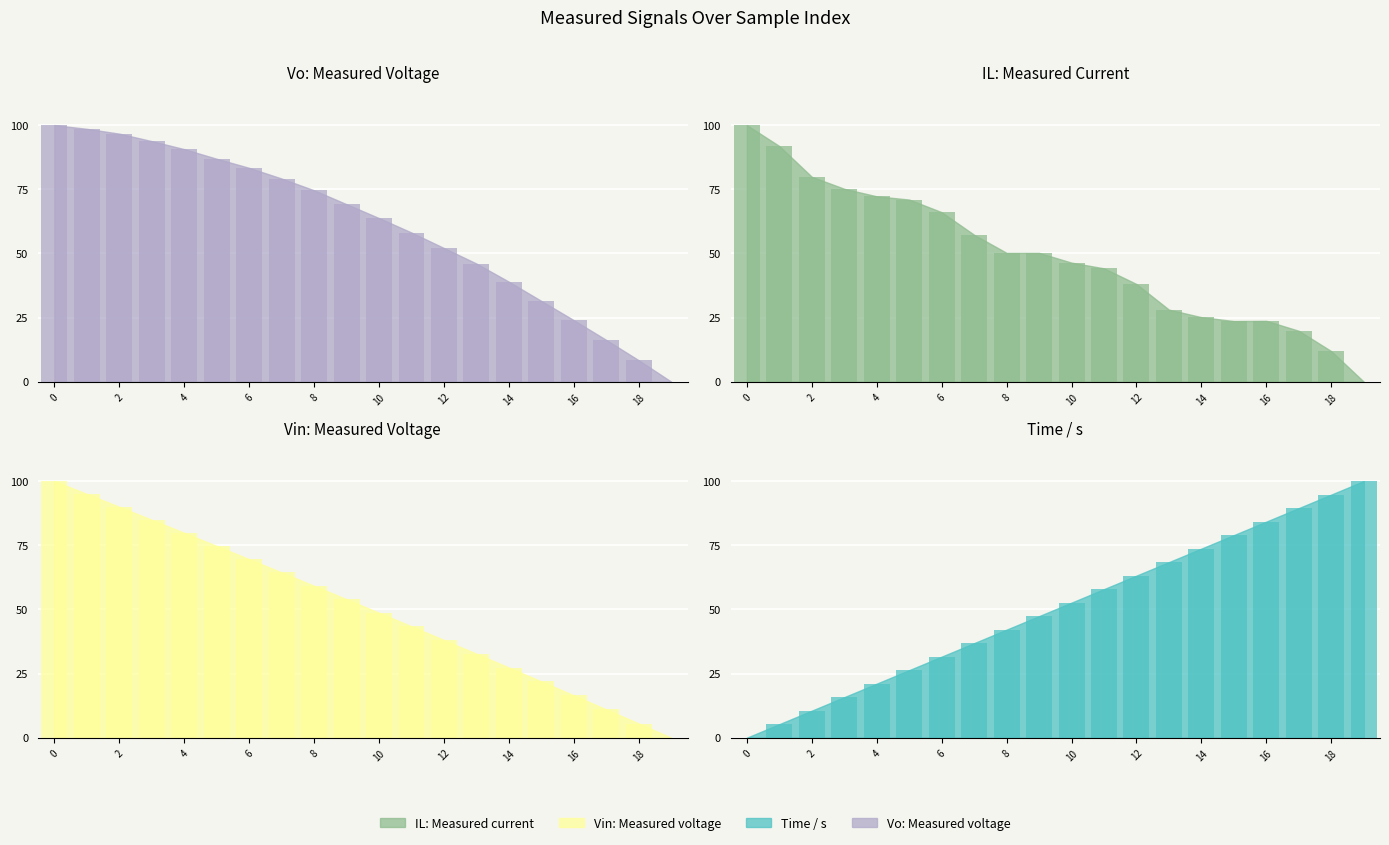

What value does the IL:Measured current series have at 6?

66.1